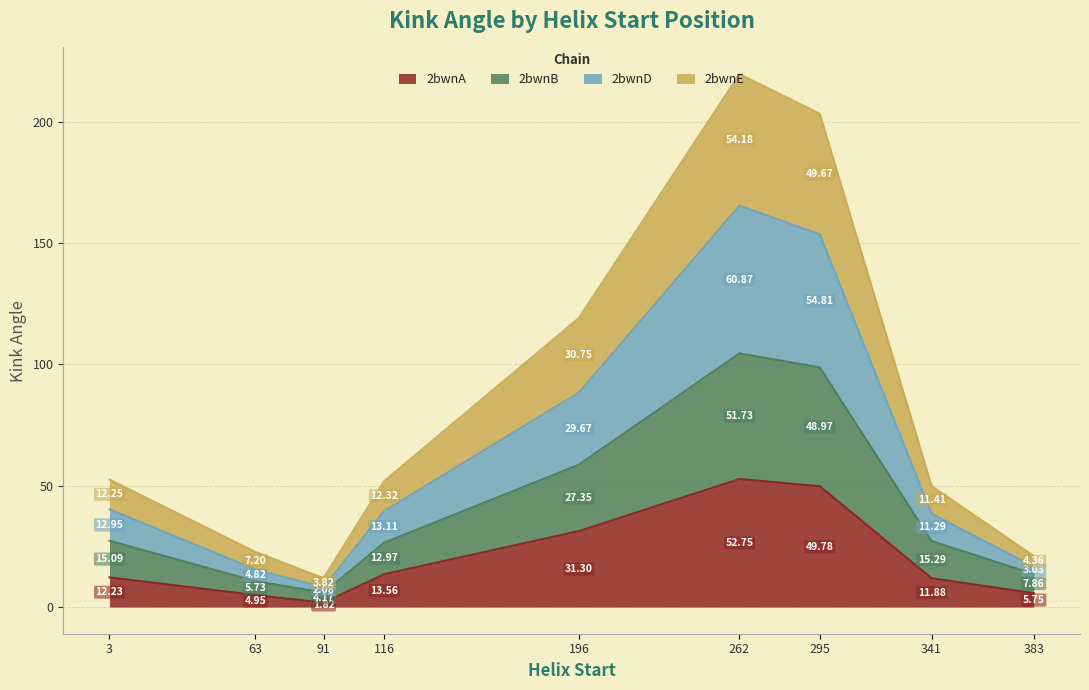

Which label corresponds to the smallest value in the chart?

91